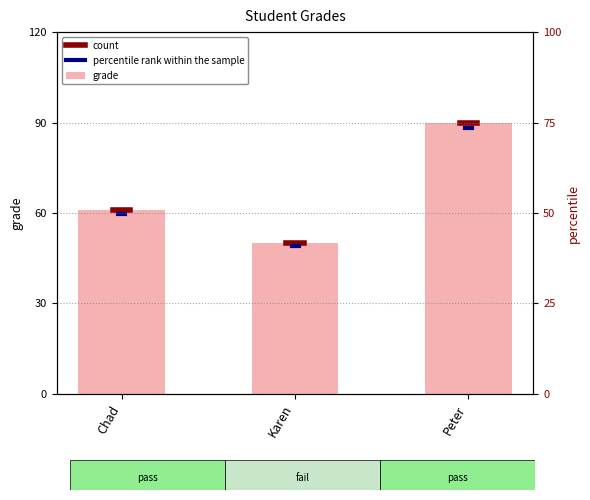

What is the sum of the values at Chad and Karen?

111